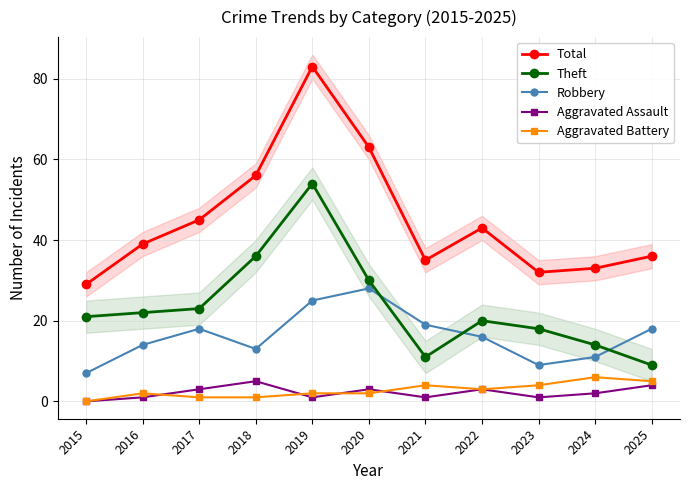

How many lines are shown in the chart?

5